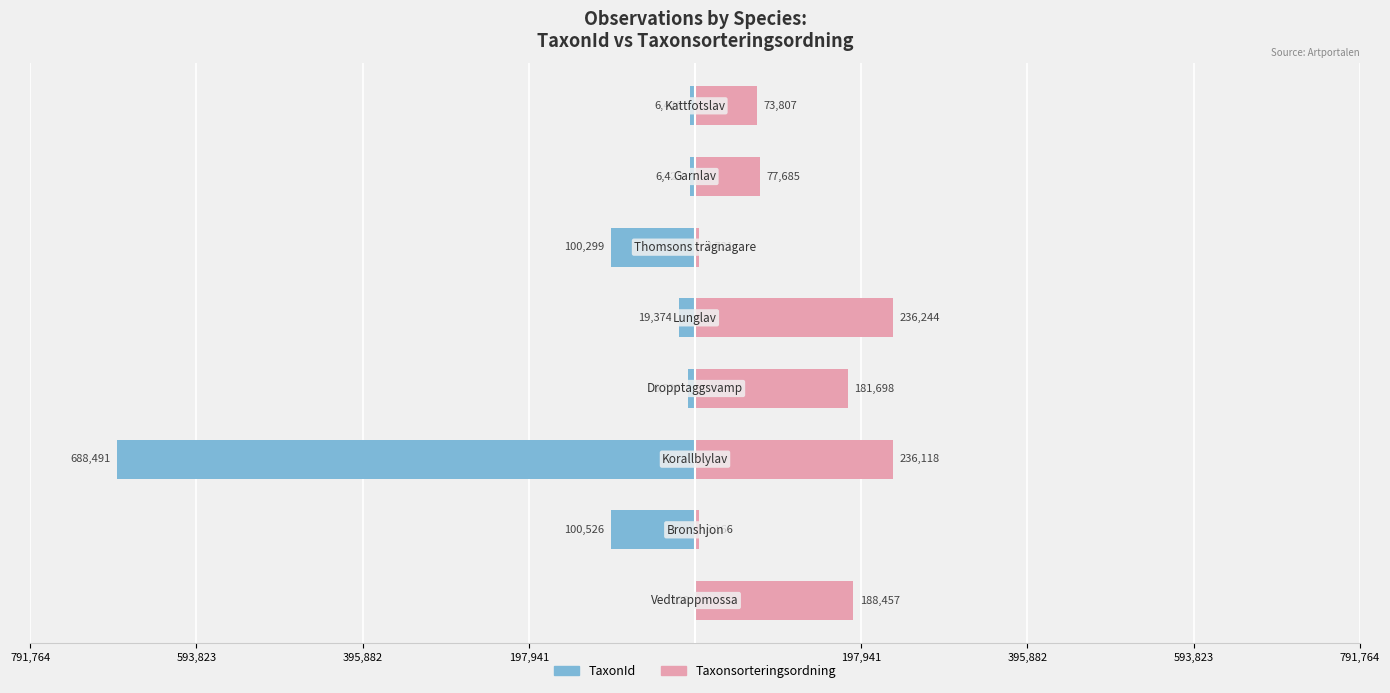

How many data points in Taxonsorteringsordning are less than 181698?

4